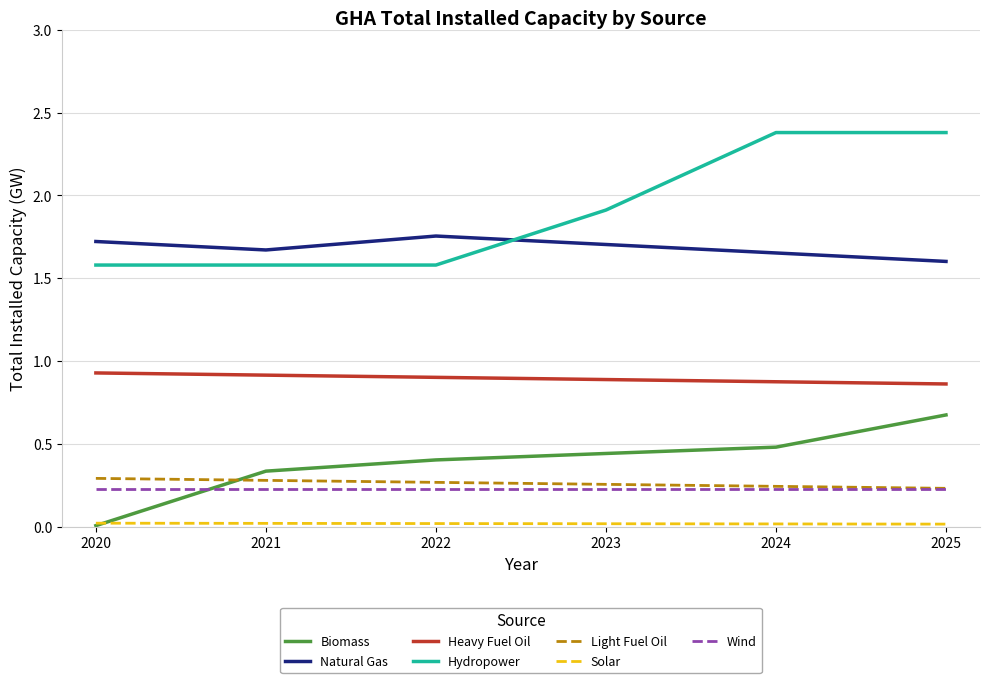

Is this an area chart (filled region under the line)?

No